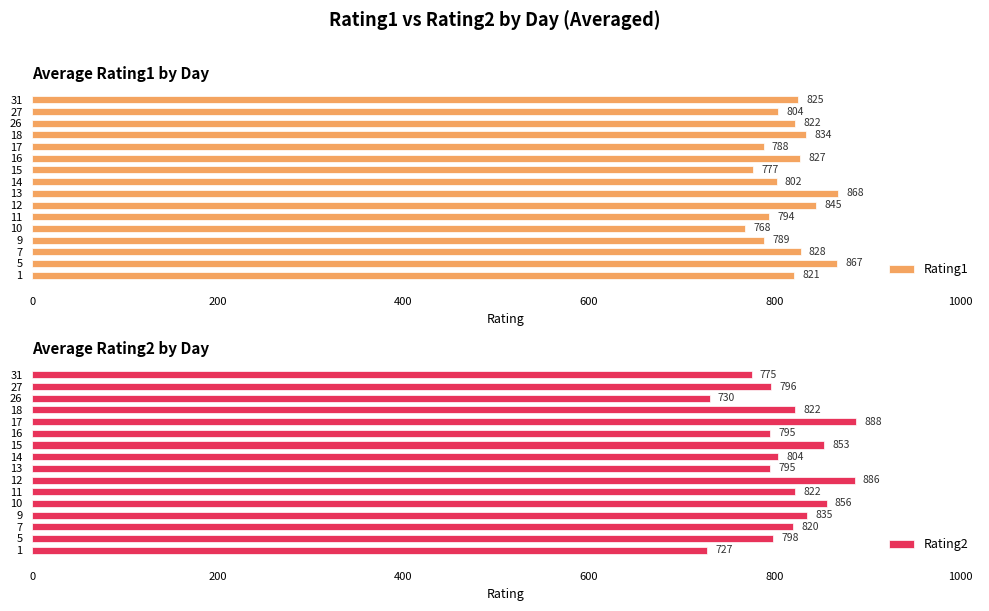

Count the number of data series in this chart.

2